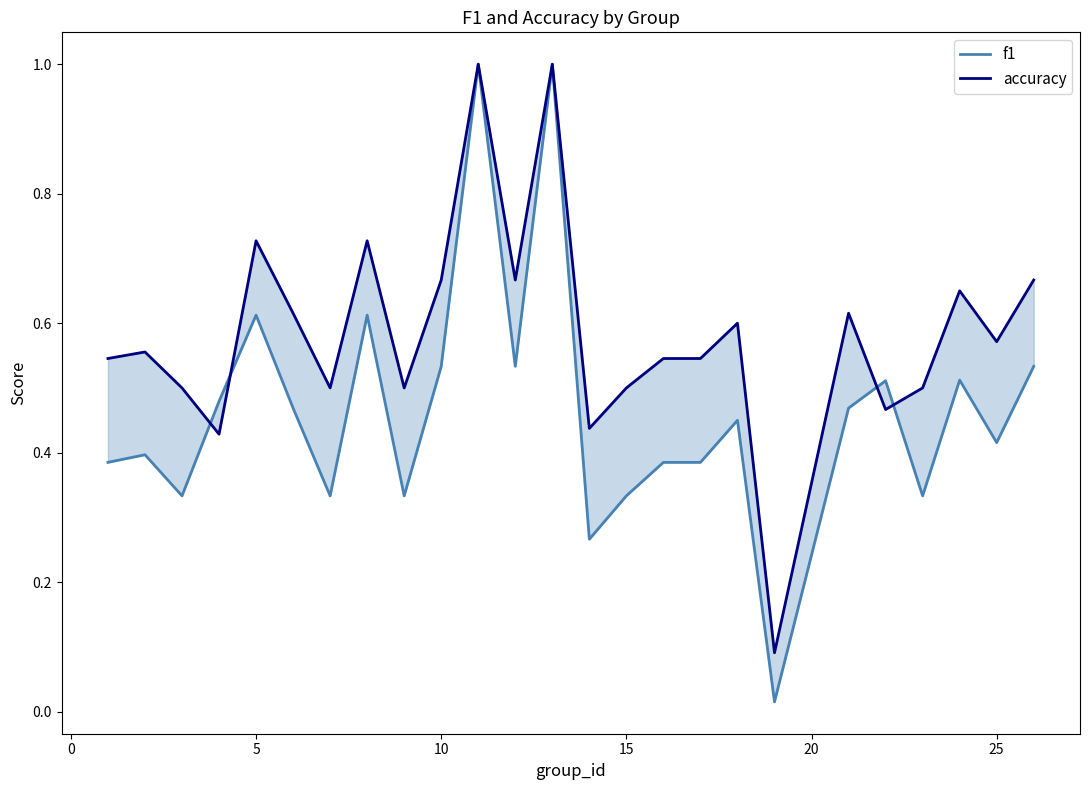

How many lines are shown in the chart?

2